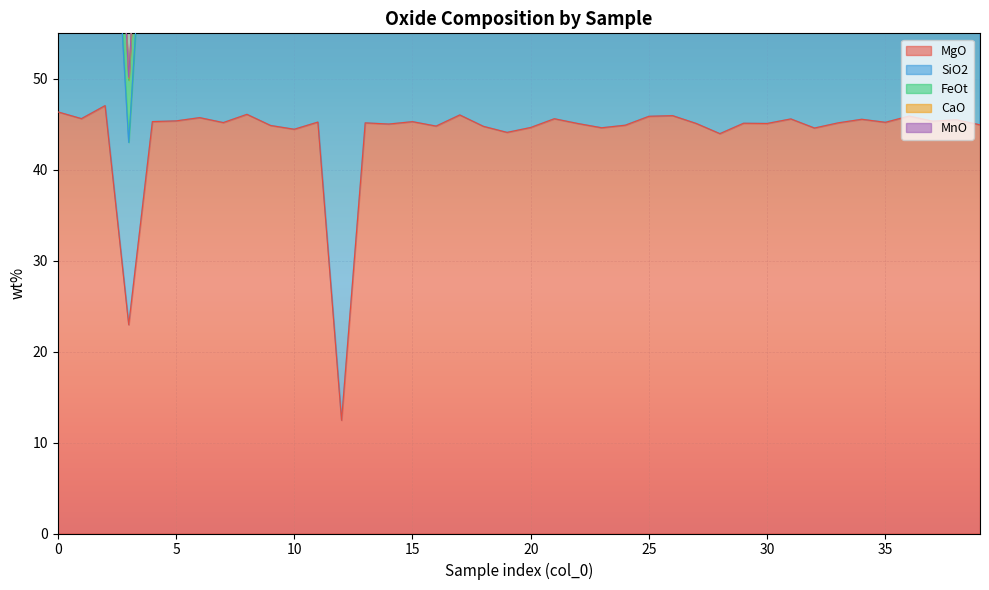

What is the approximate value of MgO at 35?

45.2